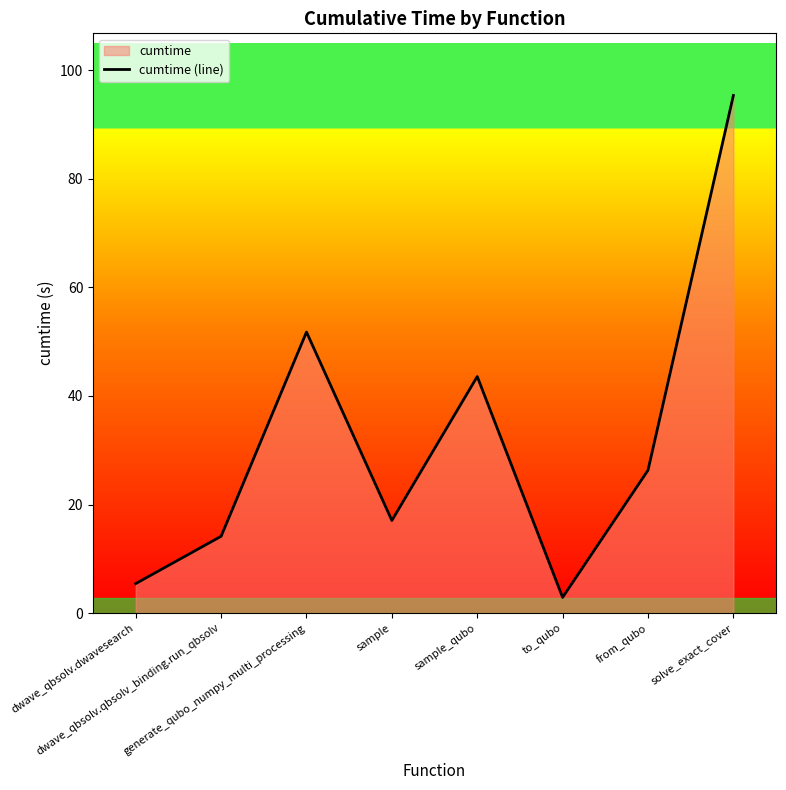

Where is the data nearest to the value 49?

generate_qubo_numpy_multi_processing